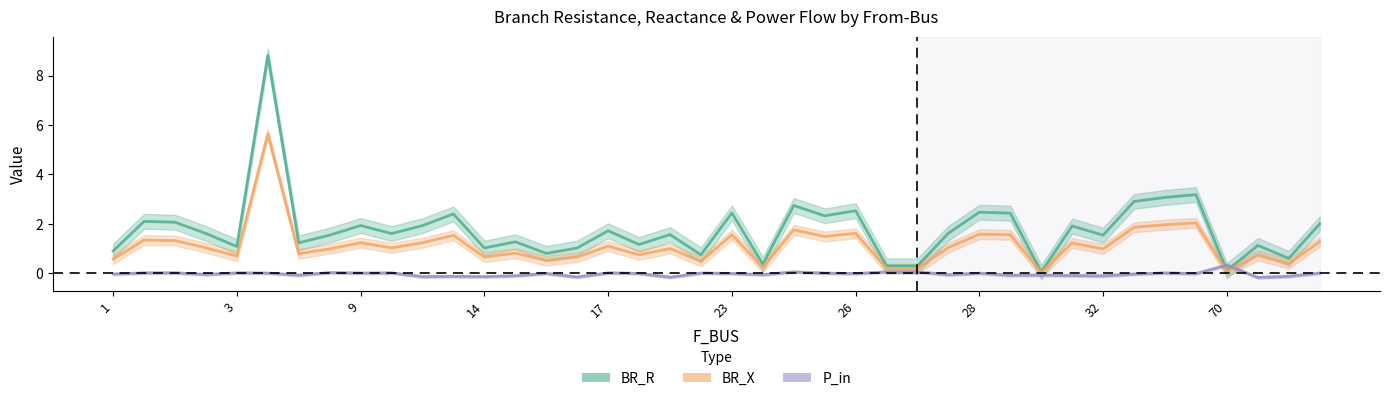

What is the label of the 40th point from the right?

1